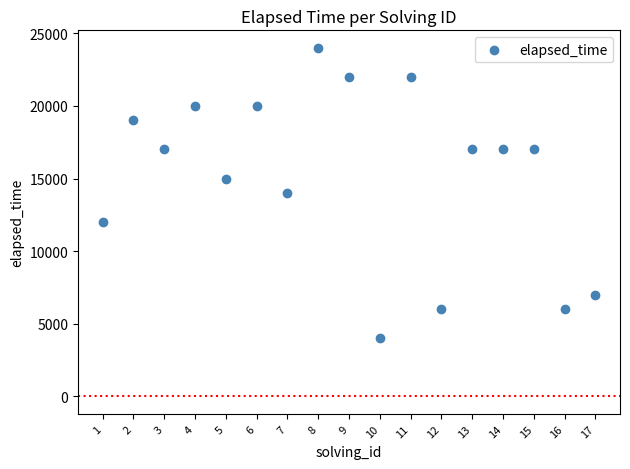

What is the range of Y values (max minus min)?

20000